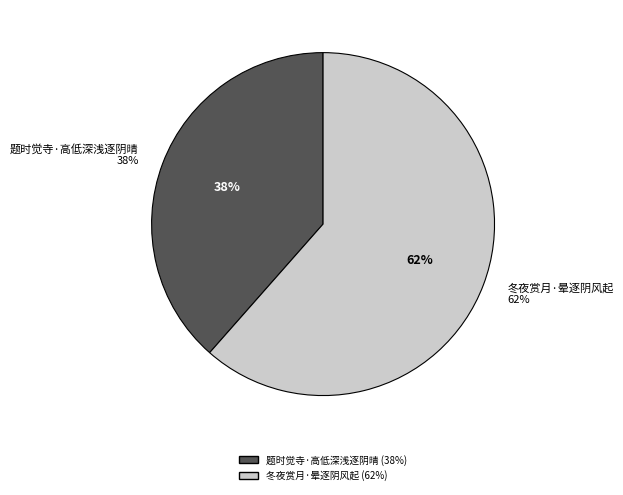

Combined, do 题时觉寺·高低深浅逐阴晴 and 冬夜赏月·晕逐阴风起 account for over 50%?

Yes